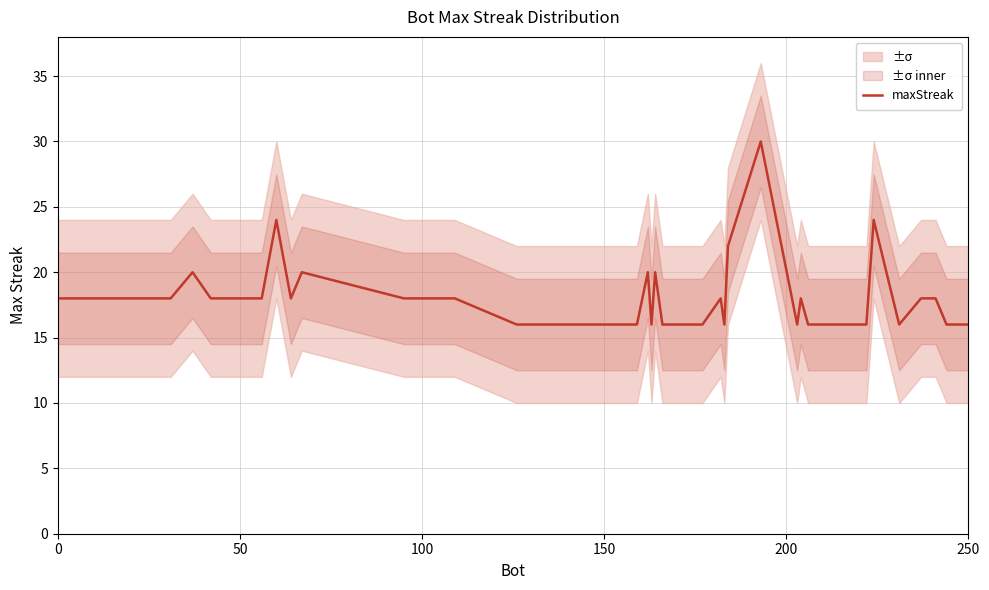

What is the highest value of the maxStreak series?

30